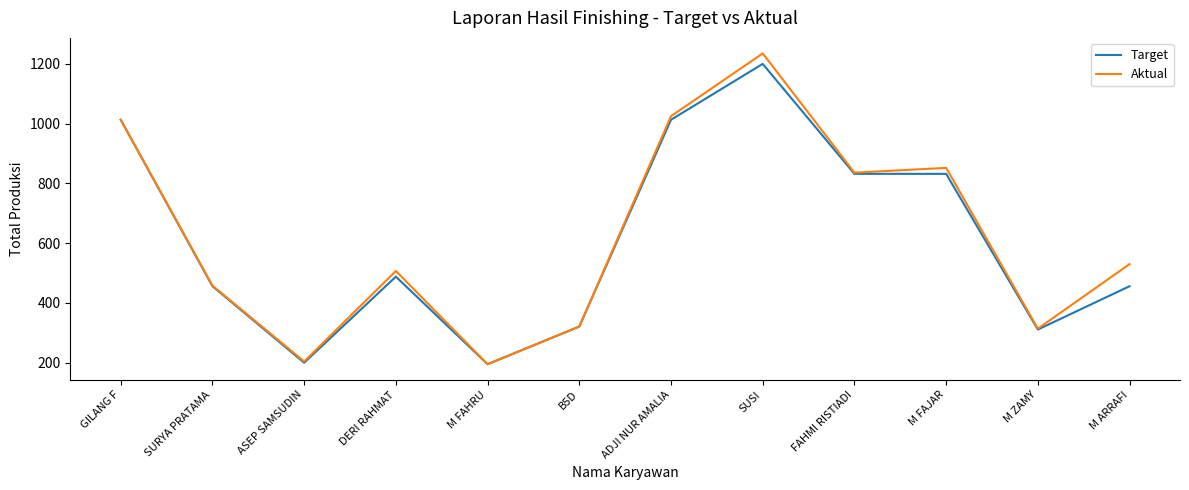

What are all the series names shown in the legend?

Target, Aktual